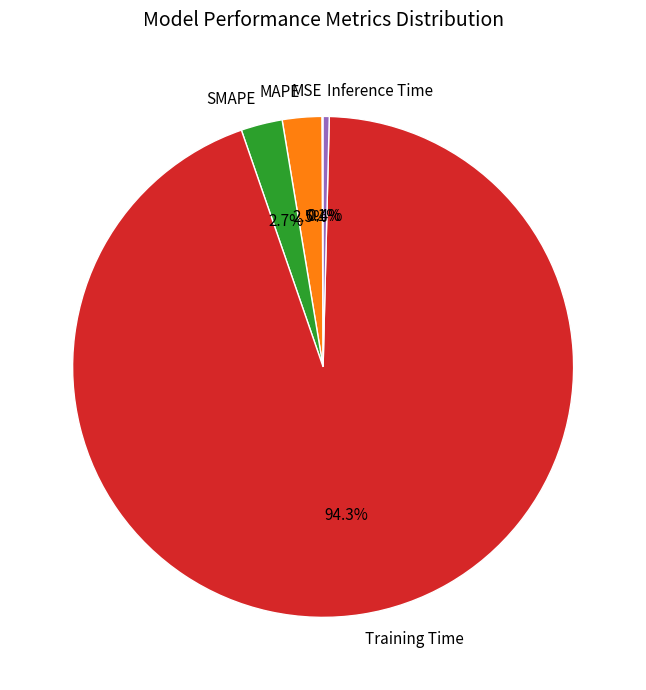

Which slice is the largest?

Training Time